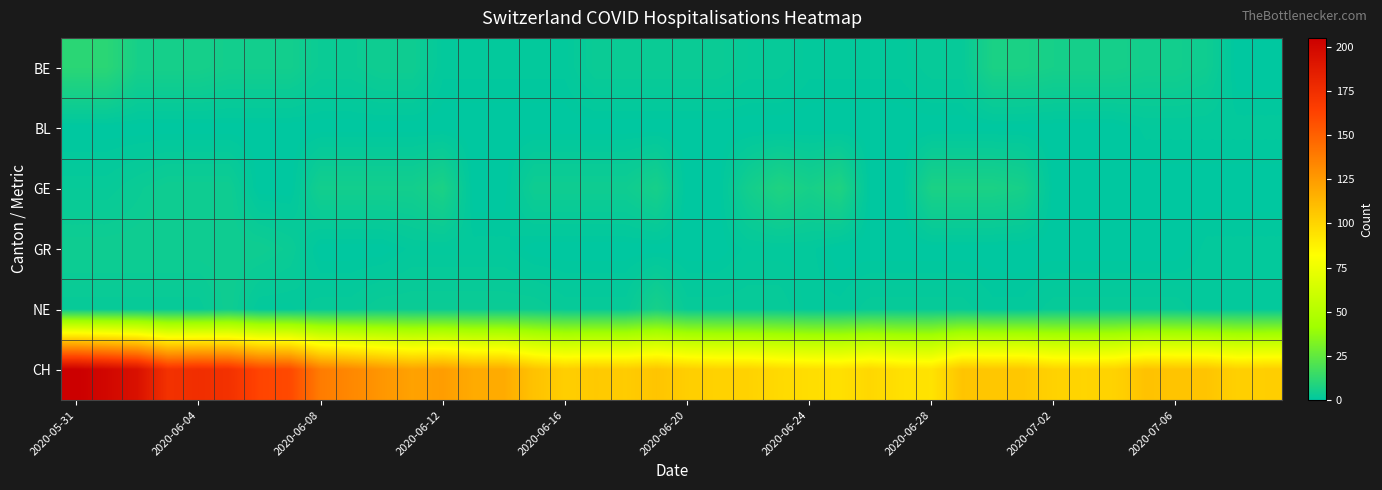

Reading left to right, extract all data points from this chart.

BE: 11	11	6	6	6	5	5	5	3	3	4	4	1	1	1	1	1	3	3	3	3	3	2	2	1	1	1	1	2	2	7	7	6	6	6	5	5	4	0	0
BL: 0	0	0	0	0	0	0	0	0	0	0	0	0	0	0	0	0	0	0	0	0	0	0	0	0	0	0	0	0	0	0	0	0	0	0	1	1	1	1	1
GE: 2	2	3	4	4	4	0	0	5	5	5	5	7	0	0	4	4	4	4	6	0	0	5	8	6	8	0	0	7	7	7	6	0	0	0	0	0	0	0	0
GR: 4	4	4	4	4	4	4	3	0	0	0	1	1	1	1	0	0	0	0	0	0	0	1	1	1	0	0	0	0	0	0	0	0	0	0	0	0	1	1	1
NE: 2	2	2	2	2	4	1	1	2	2	3	3	3	3	3	3	2	2	2	6	2	2	2	2	1	1	2	2	2	2	1	1	2	2	2	2	2	1	1	1
CH: 205	200	194	173	175	173	162	160	138	133	127	122	124	118	118	108	103	105	104	107	103	101	101	98	96	95	99	95	94	107	106	106	101	100	101	108	107	107	102	103